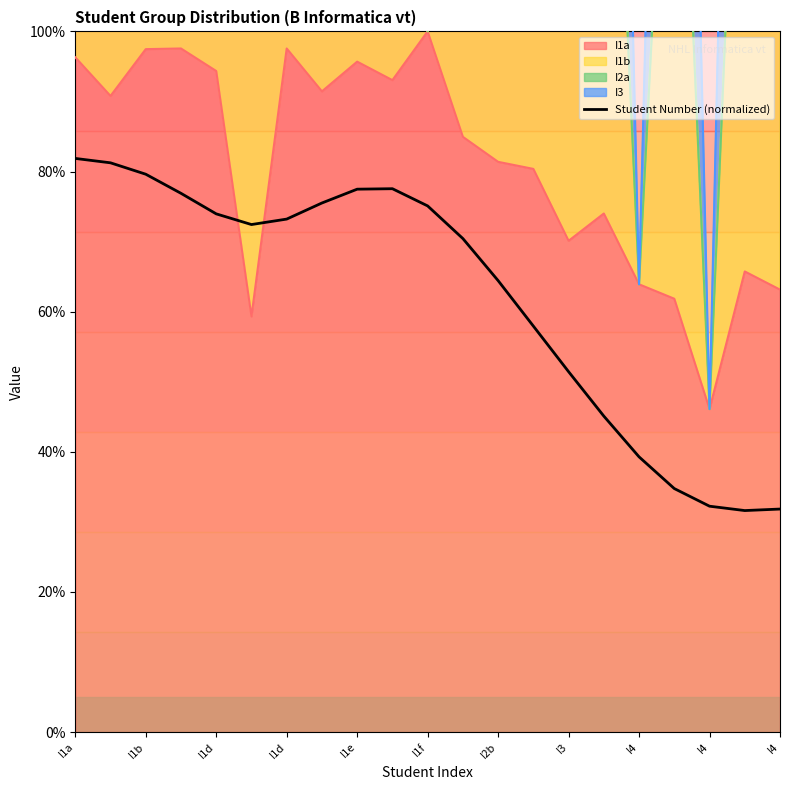

What is the minimum value shown in the chart?

31.6